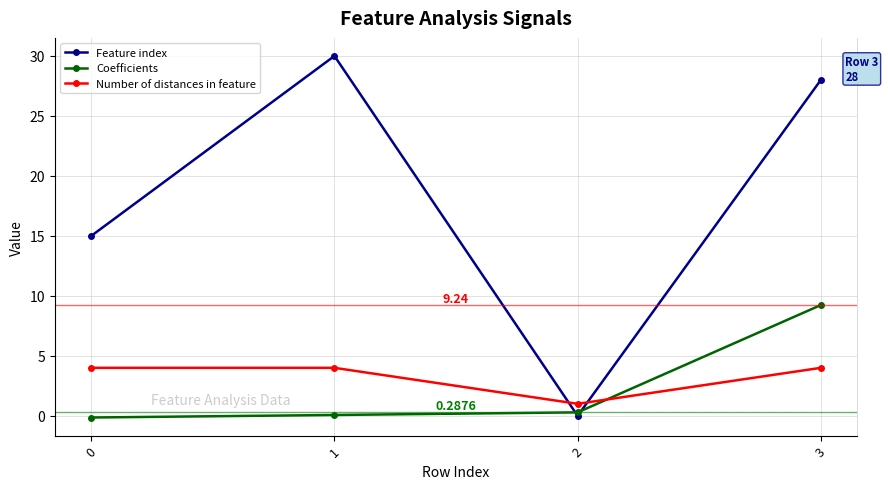

True or false: Feature index has a value of 0.0 at 2.

True